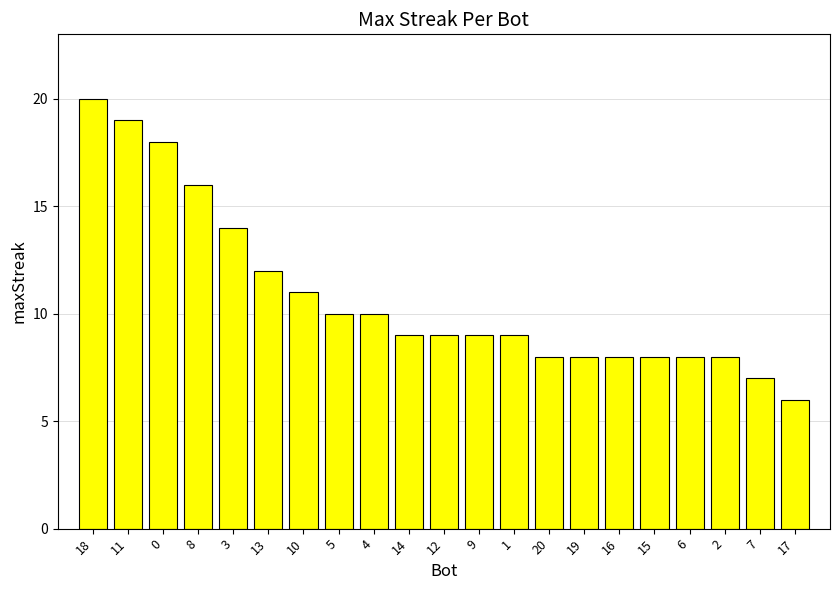

What is the label of the 5th bar from the right?

15